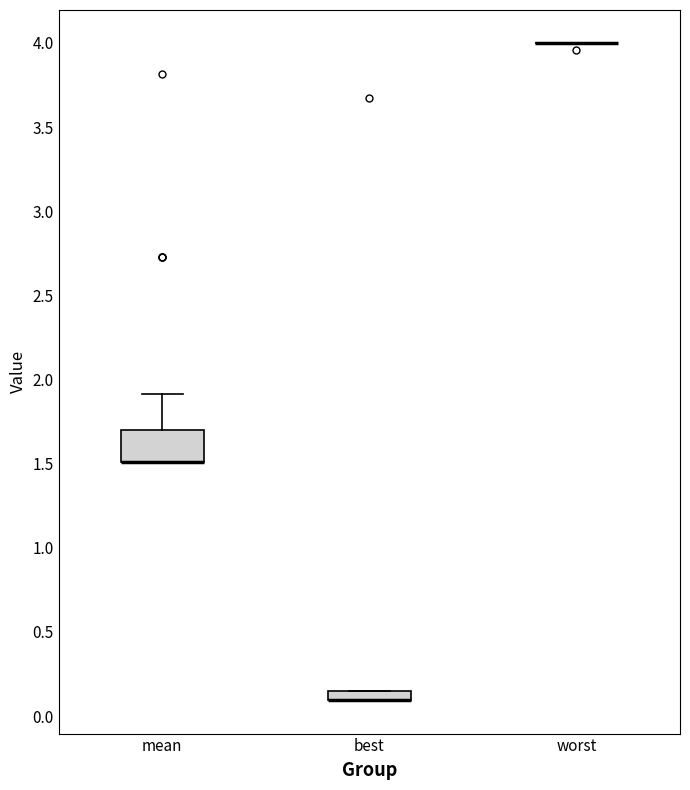

Comparing the boxes themselves (not the whiskers), which one is the tallest?

mean